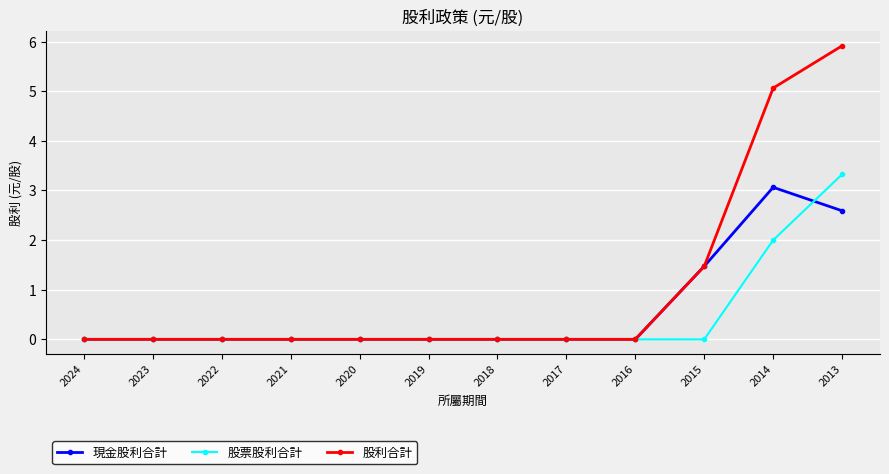

Which series changed the most between 2016 and 2014?

股利合計